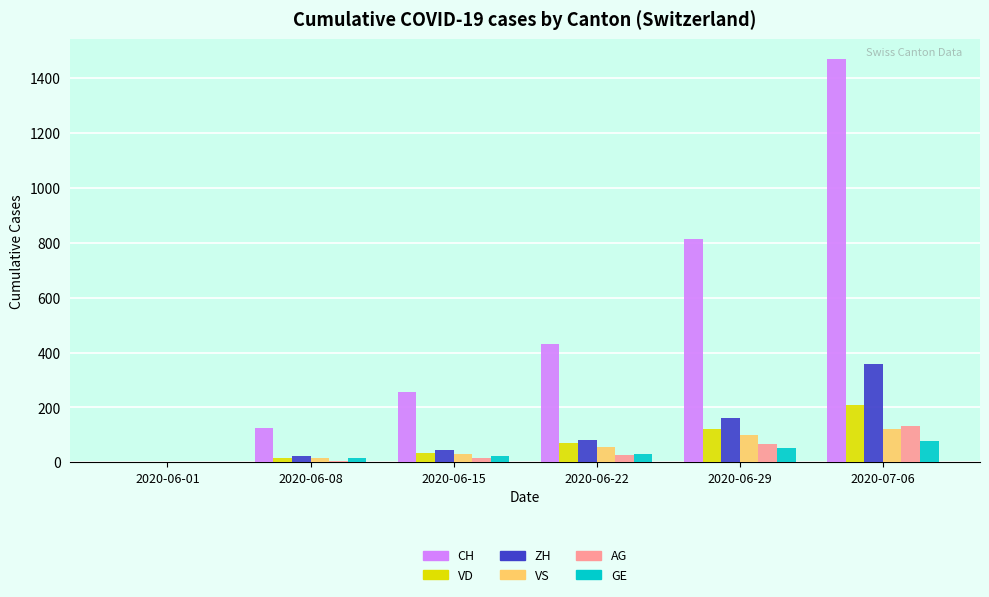

At which label is CH closest to 736?

2020-06-29